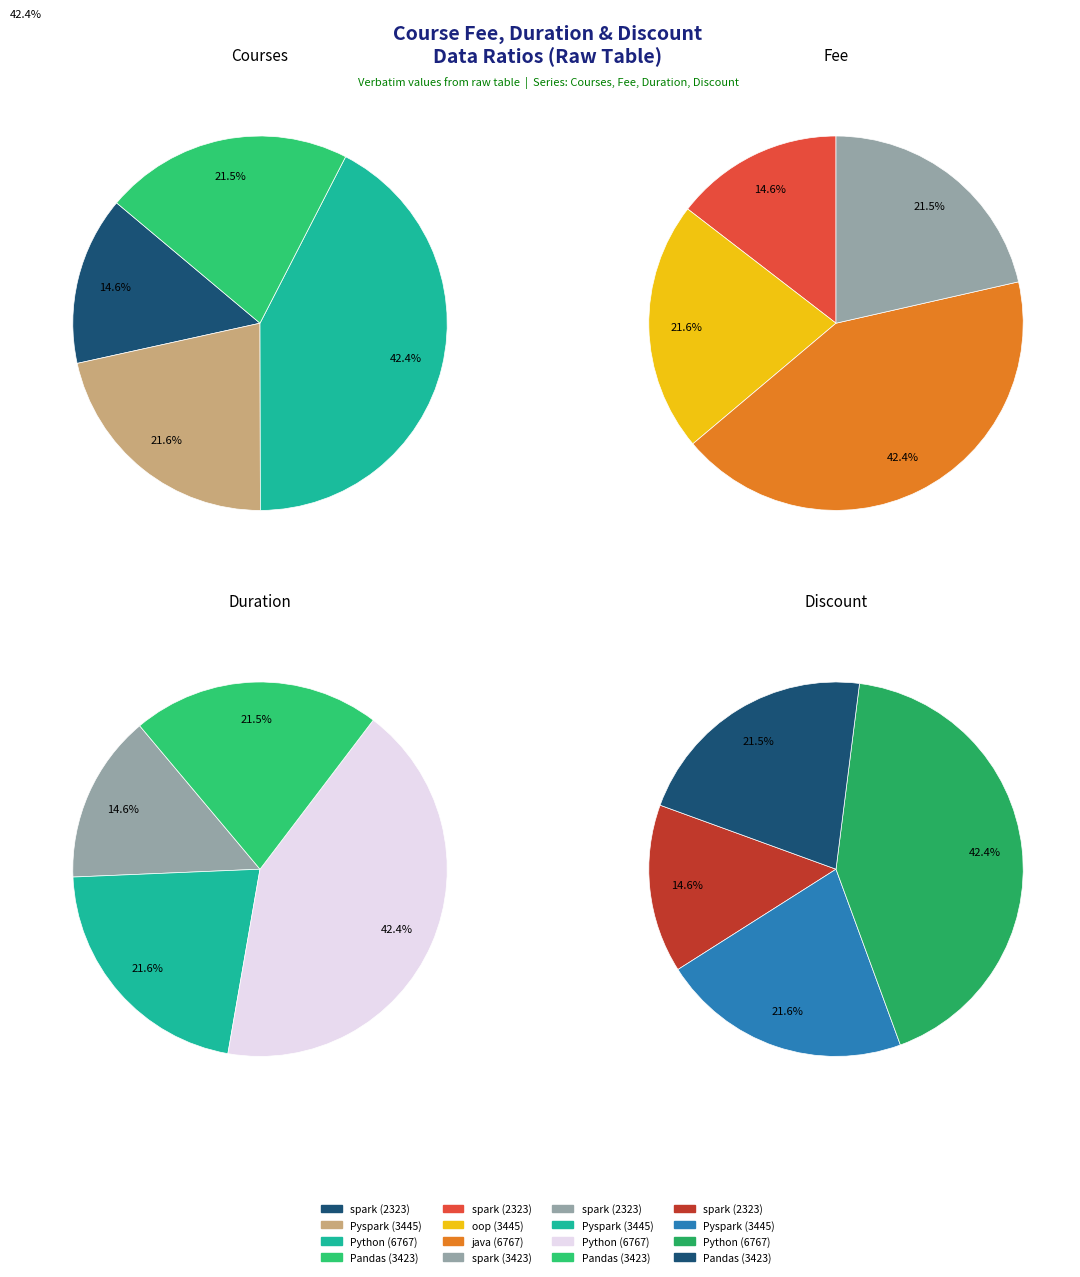

Which series has the largest range (max minus min)?

Courses